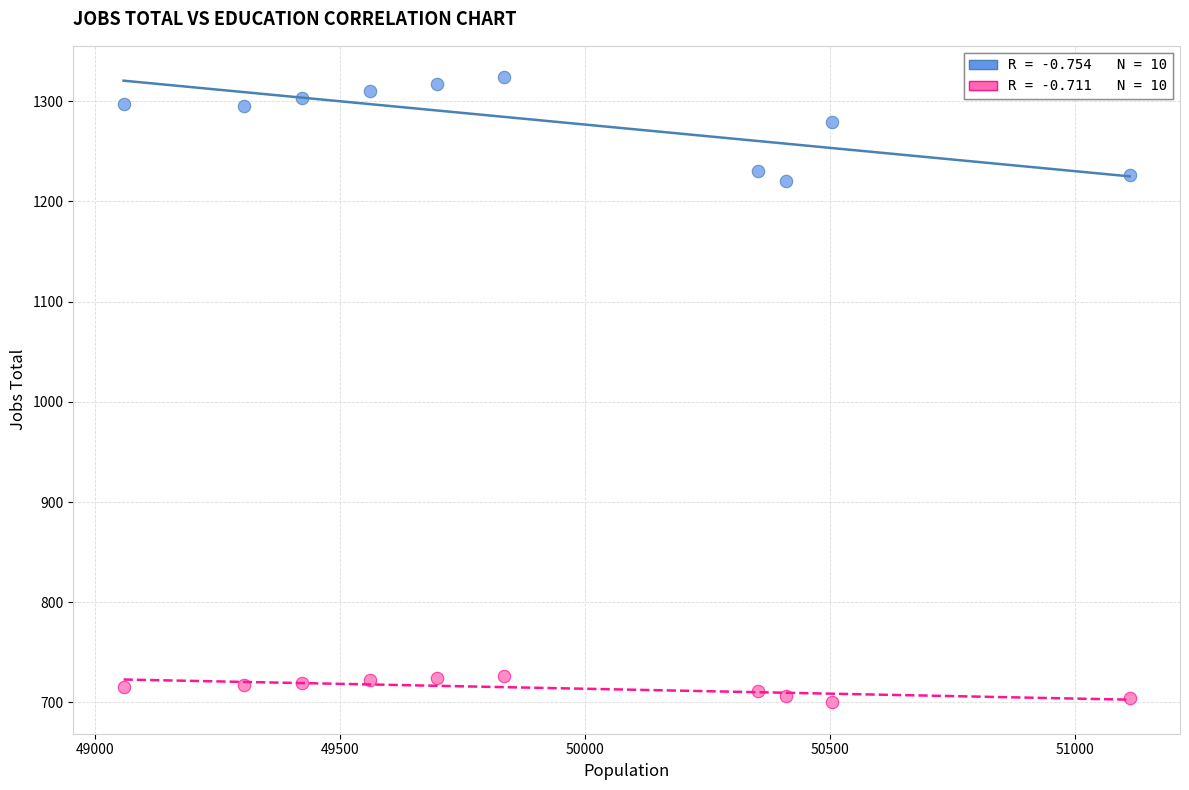

Across all data points, what is the range of X values (max minus min)?

2054